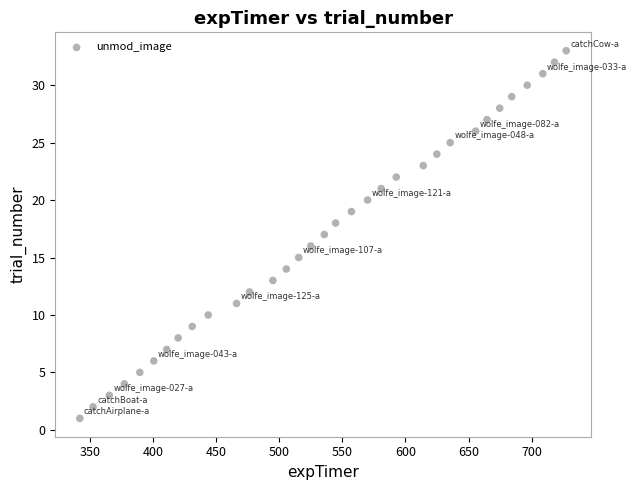

What is the range of Y values (max minus min)?

32